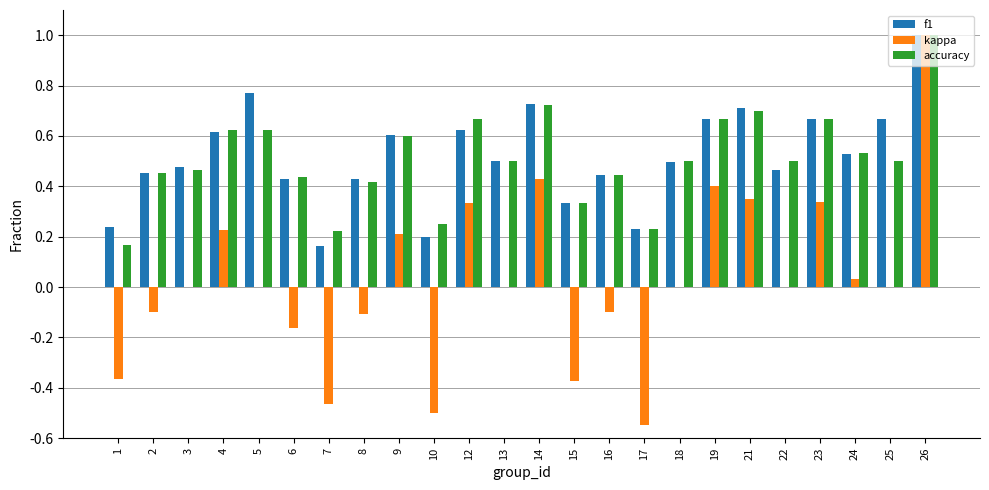

At which category is the sum across all series the highest?

26